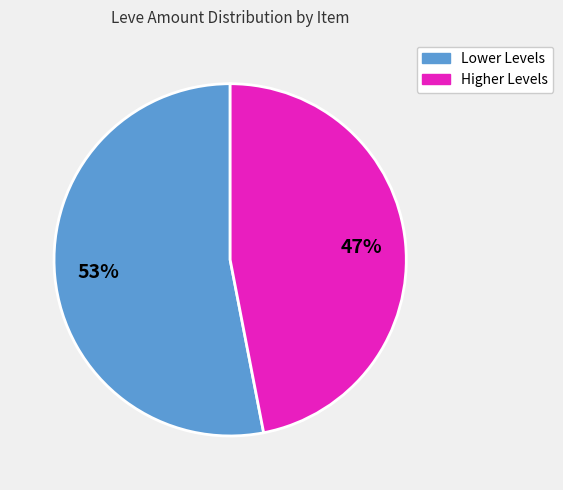

Does any single category account for the majority?

Yes